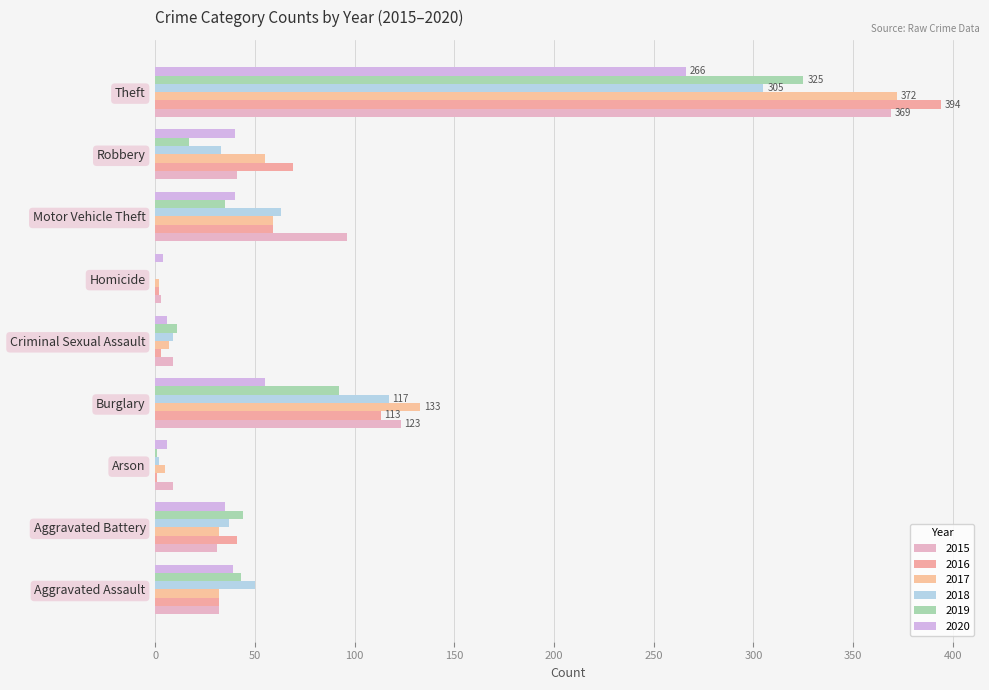

The value of 2019 at Burglary is 136. True or false?

False